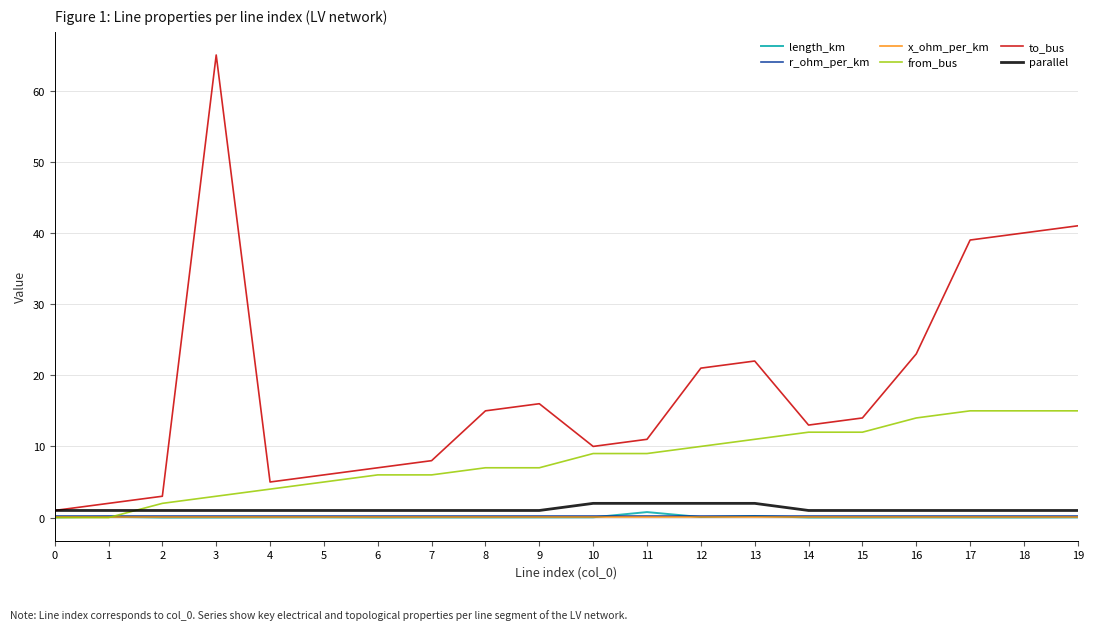

Where do from_bus and x_ohm_per_km first cross each other?

1 and 2